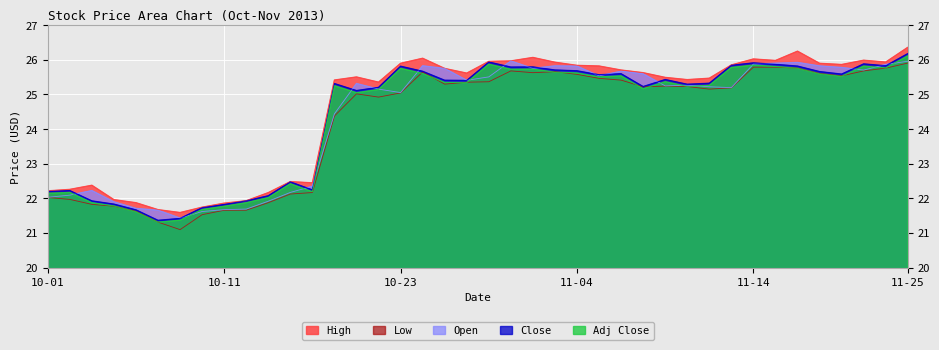

Rank the series at 2013-11-15 from highest to lowest value.

High, Open, Close, Adj Close, Low